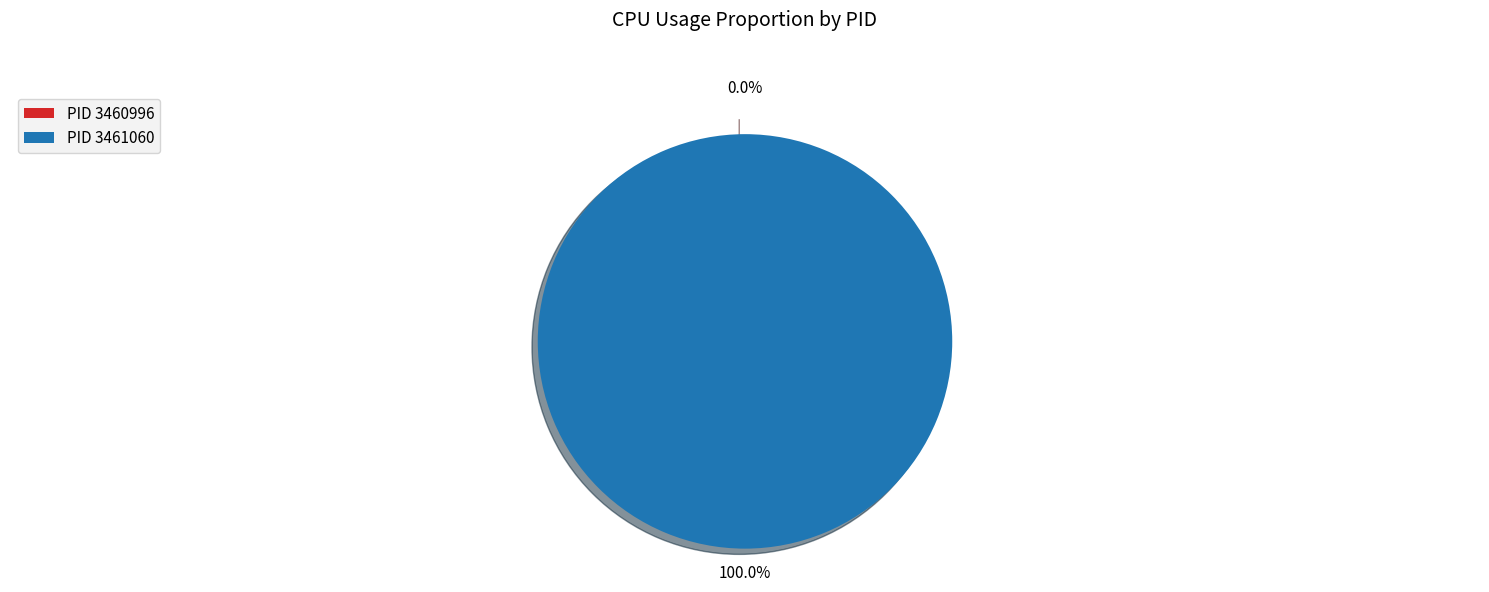

How many segments does this pie chart have?

2